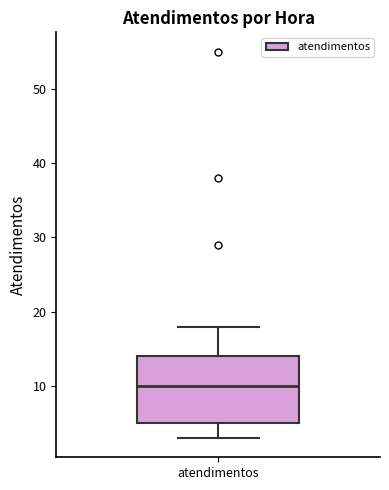

Where is the lower edge of the box for atendimentos on the y-axis? The values are not printed on the chart, so give them approximately, as read against the axis.

5